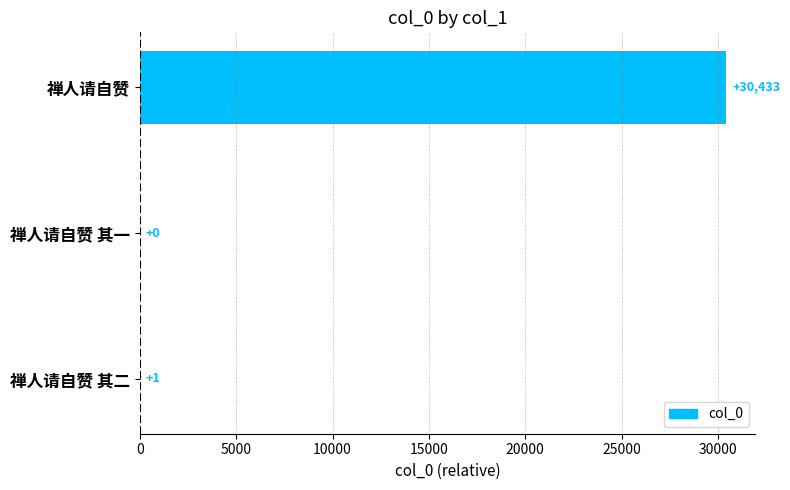

Is it true that the value at 禅人请自赞 其二 is 1?

True